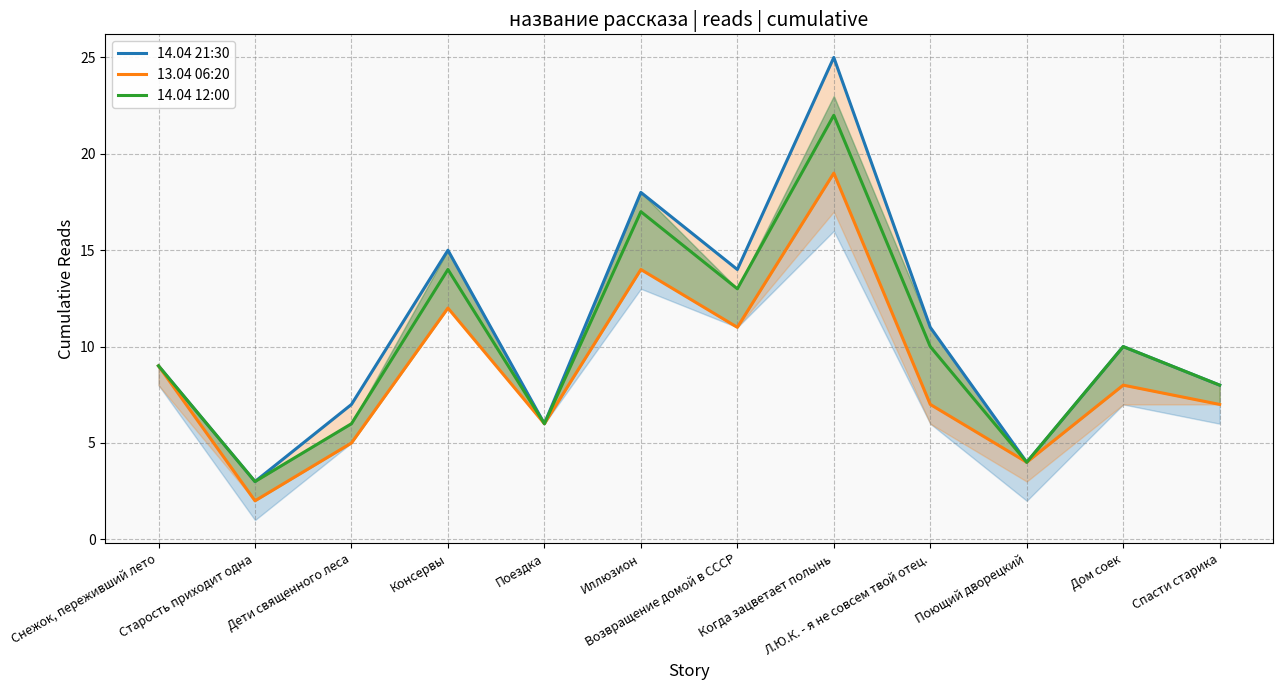

Between Дом соек and Спасти старика, which is larger?

Дом соек